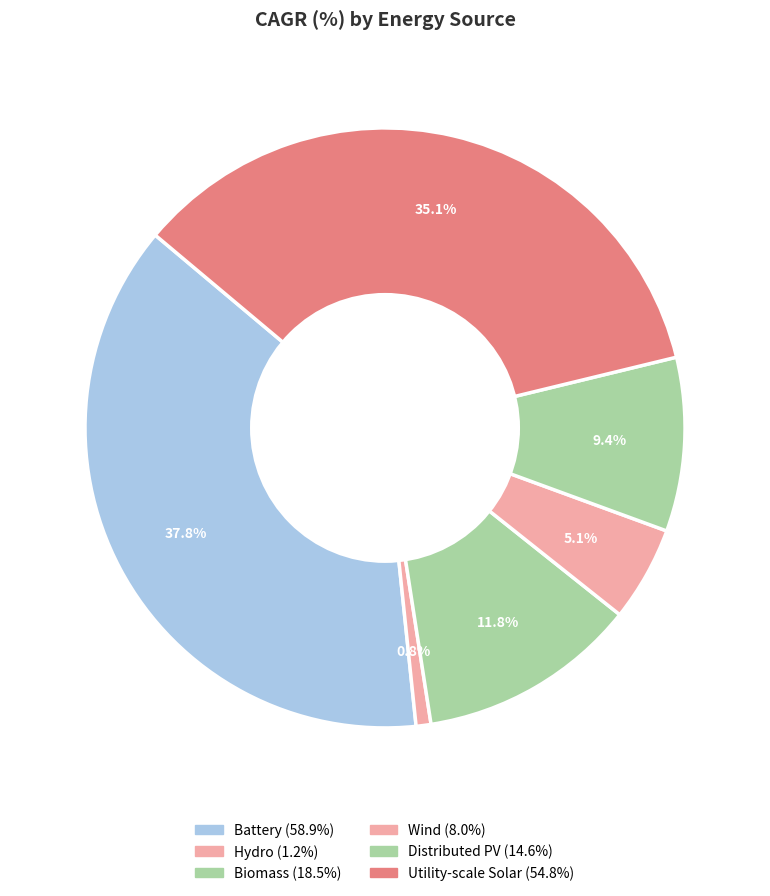

What percentage is NOT represented by Distributed PV?

90.6%